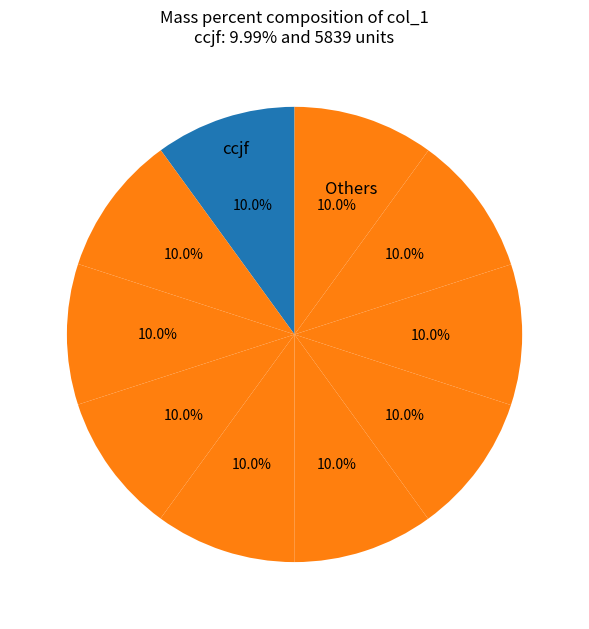

Count the number of slices in the pie.

10